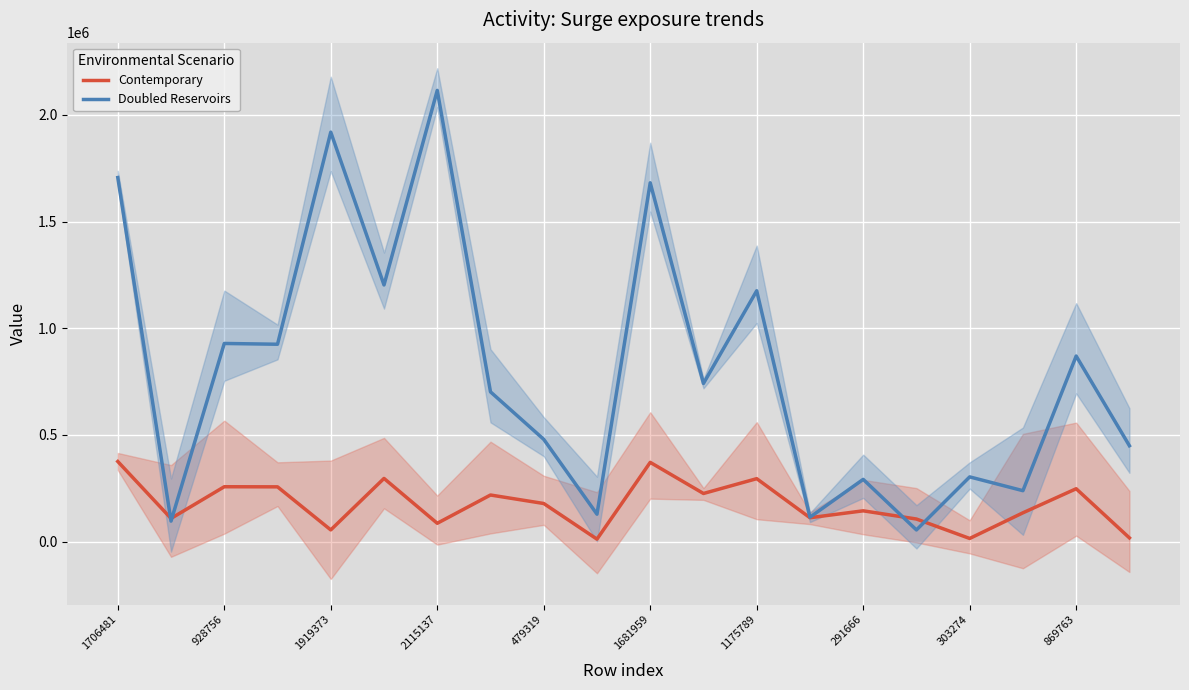

Rank the series by their average value, from highest to lowest.

Doubled Reservoirs, Contemporary